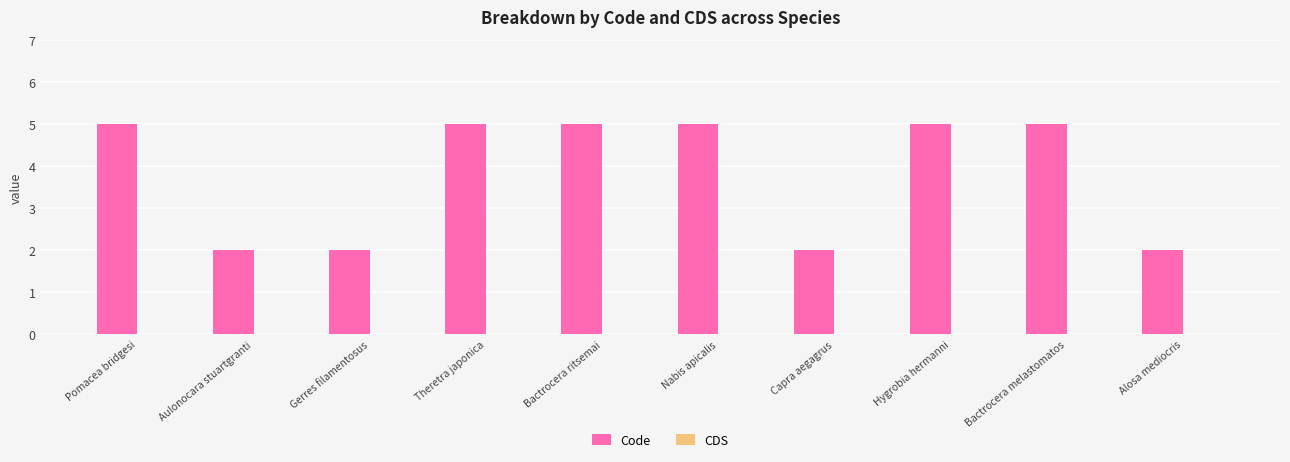

What position from the left is Pomacea bridgesi?

1